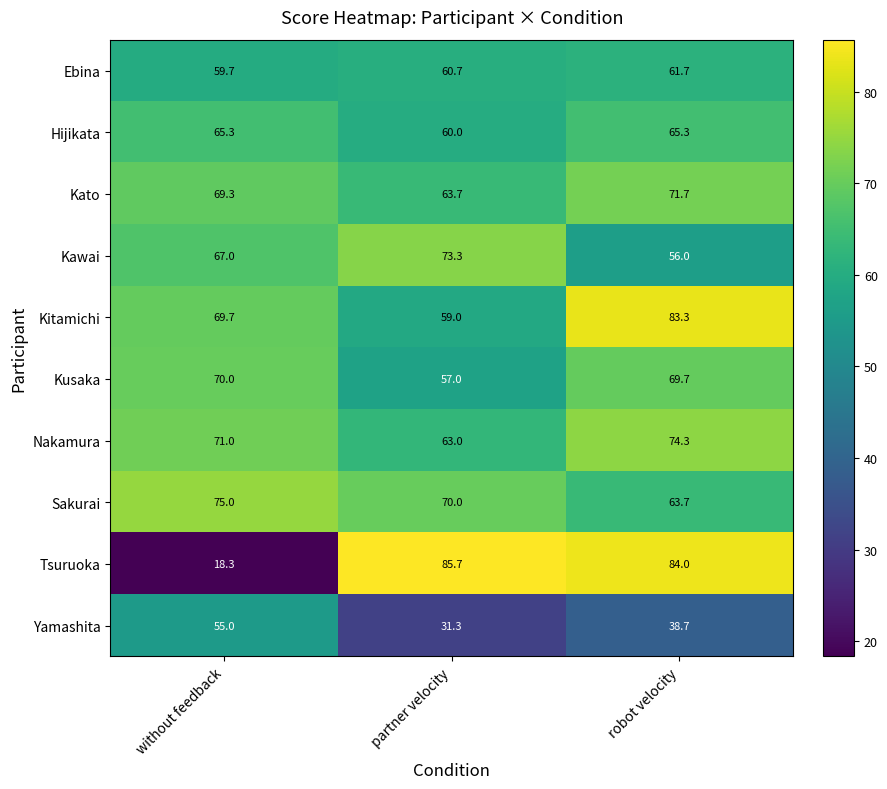

Count the number of categories in the chart.

3